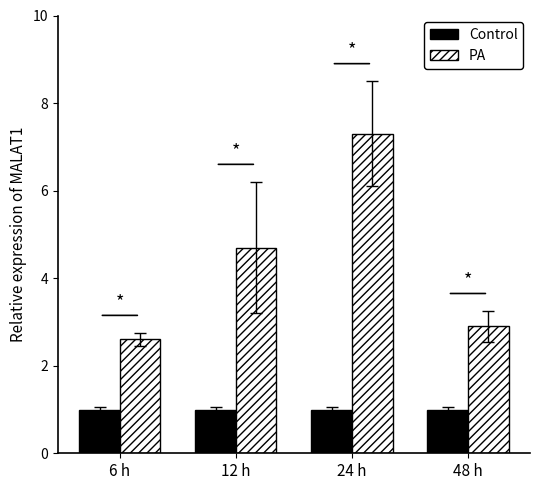

Which category has the lowest value in the PA series?

6 h